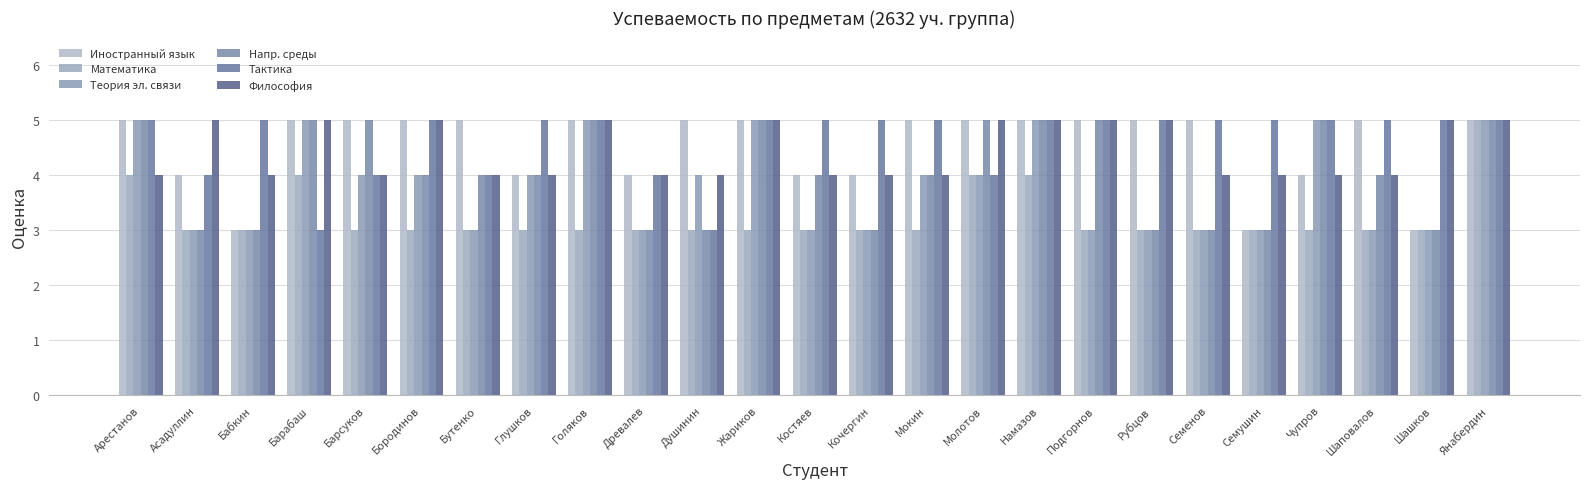

Reading left to right, what are all the values shown in this chart?

Иностранный язык: 5	4	3	5	5	5	5	4	5	4	5	5	4	4	5	5	5	5	5	5	3	4	5	3	5
Математика: 4	3	3	4	3	3	3	3	3	3	3	3	3	3	3	4	4	3	3	3	3	3	3	3	5
Теория эл. связи: 5	3	3	5	4	4	3	4	5	3	4	5	3	3	4	4	5	3	3	3	3	5	3	3	5
Напр. среды: 5	3	3	5	5	4	4	4	5	3	3	5	4	3	4	5	5	5	3	3	3	5	4	3	5
Тактика: 5	4	5	3	4	5	4	5	5	4	3	5	5	5	5	4	5	5	5	5	5	5	5	5	5
Философия: 4	5	4	5	4	5	4	4	5	4	4	5	4	4	4	5	5	5	5	4	4	4	4	5	5